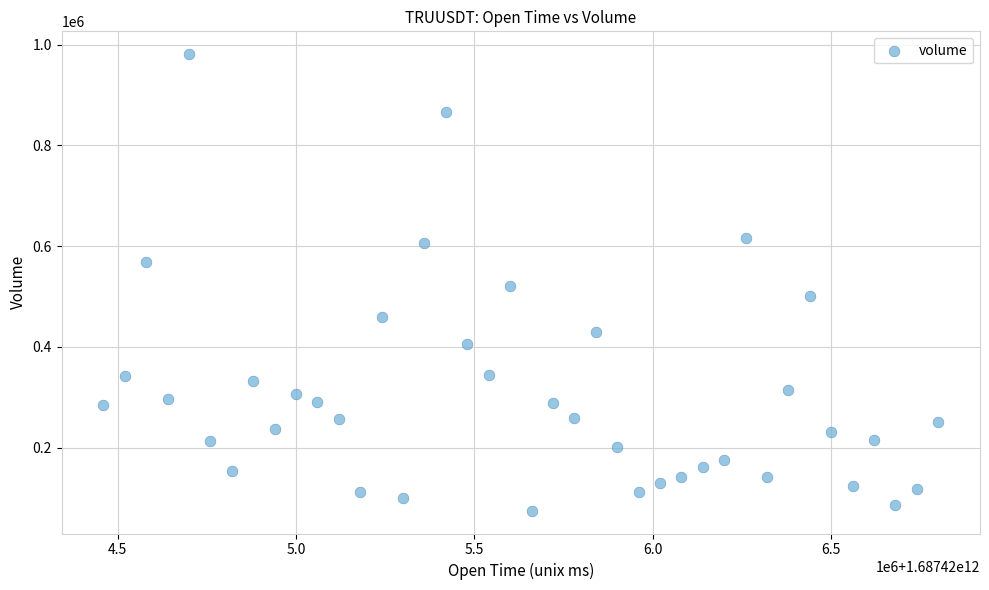

What is the range of X values (max minus min)?

2340000